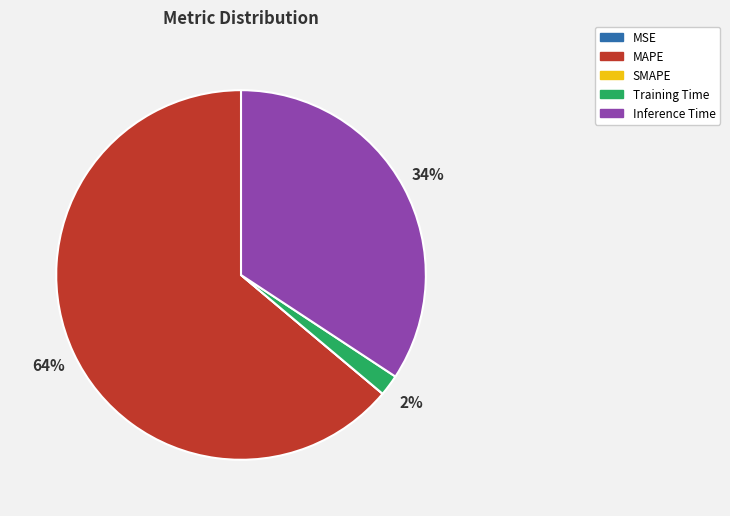

Do Inference Time and Training Time together represent more than half of the pie?

No